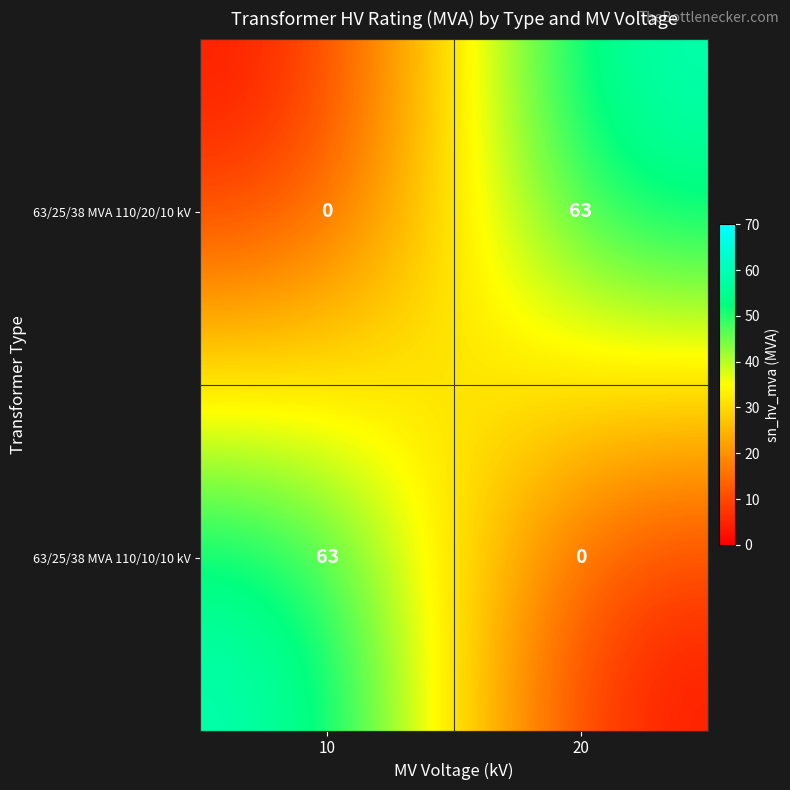

How many values in the 63/25/38 MVA 110/10/10 kV series are below 63?

1